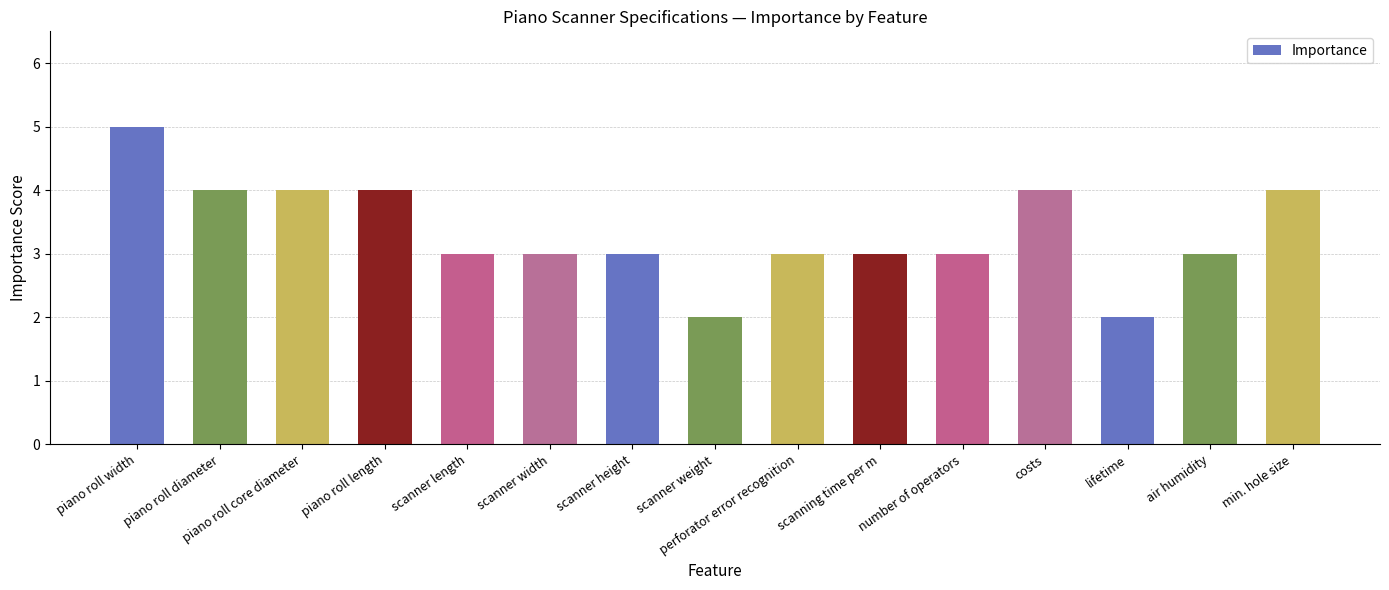

What is the value of the 9th bar from the left?

3